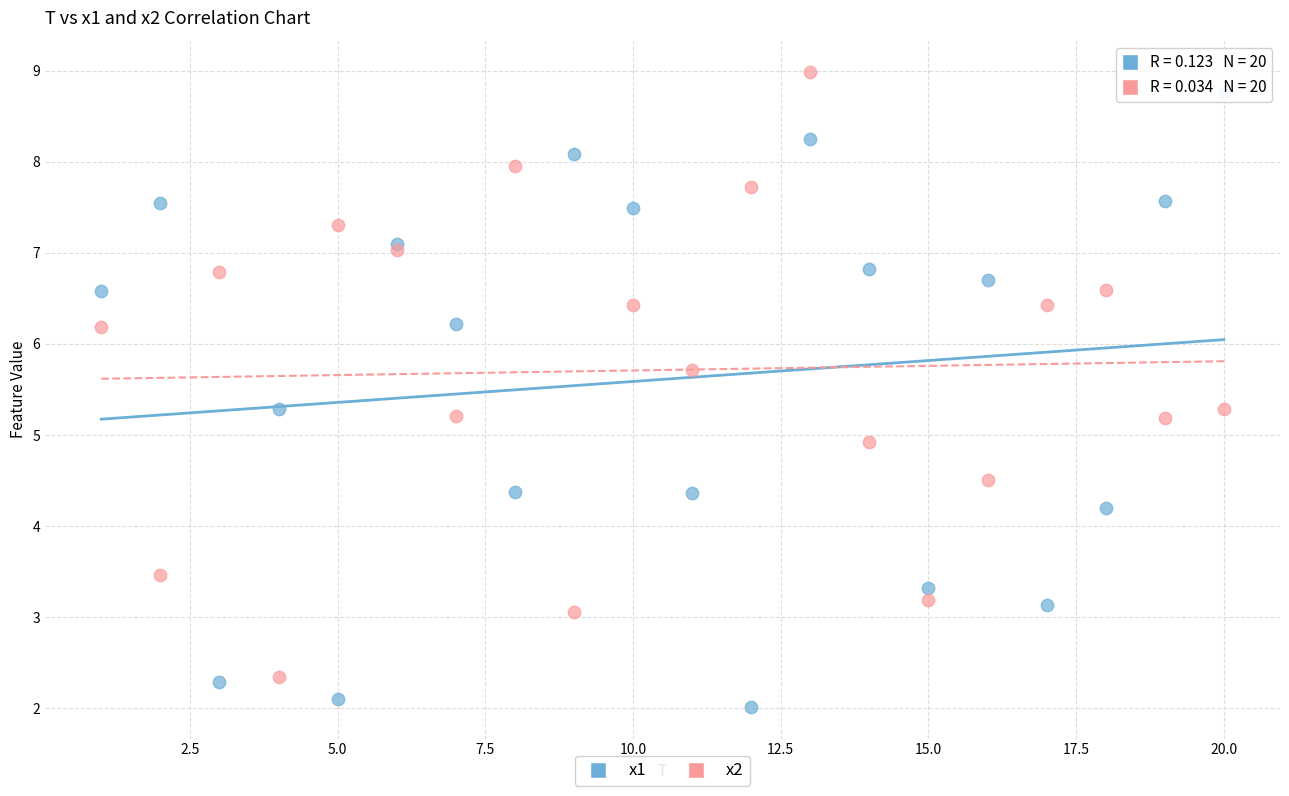

What are all the series names shown in the legend?

x1, x2